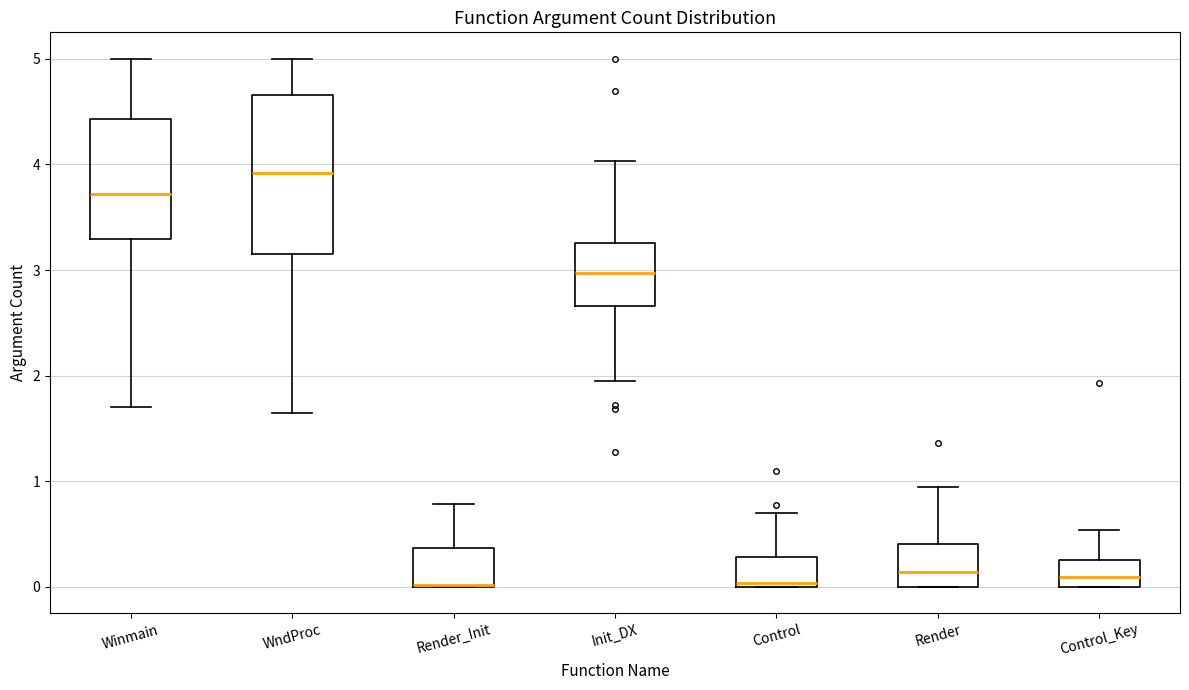

Comparing the boxes themselves (not the whiskers), which one is the tallest?

WndProc